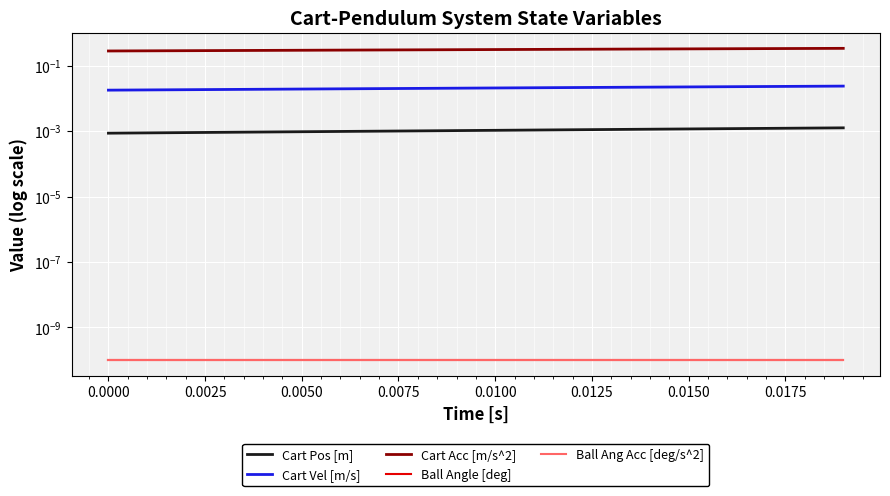

Reading right to left, extract all data points from this chart.

Cart Pos [m]: 0.0	0.0	0.0	0.0	0.0	0.0	0.0	0.0	0.0	0.0	0.0	0.0	0.0	0.0	0.0	0.0	0.0	0.0	0.0	0.0
Cart Vel [m/s]: 0.0	0.0	0.0	0.0	0.0	0.0	0.0	0.0	0.0	0.0	0.0	0.0	0.0	0.0	0.0	0.0	0.0	0.0	0.0	0.0
Cart Acc [m/s^2]: 0.3	0.3	0.3	0.3	0.3	0.3	0.3	0.3	0.3	0.3	0.3	0.3	0.3	0.3	0.3	0.3	0.3	0.3	0.3	0.3
Ball Angle [deg]: 0.0	0.0	0.0	0.0	0.0	0.0	0.0	0.0	0.0	0.0	0.0	0.0	0.0	0.0	0.0	0.0	0.0	0.0	0.0	0.0
Ball Ang Acc [deg/s^2]: 0.0	0.0	0.0	0.0	0.0	0.0	0.0	0.0	0.0	0.0	0.0	0.0	0.0	0.0	0.0	0.0	0.0	0.0	0.0	0.0